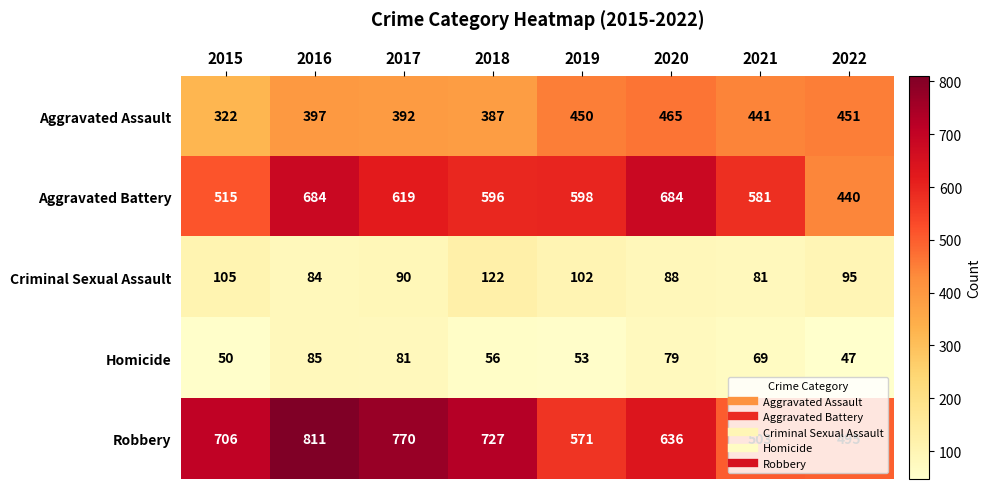

At which label does Aggravated Assault first exceed 441?

2019